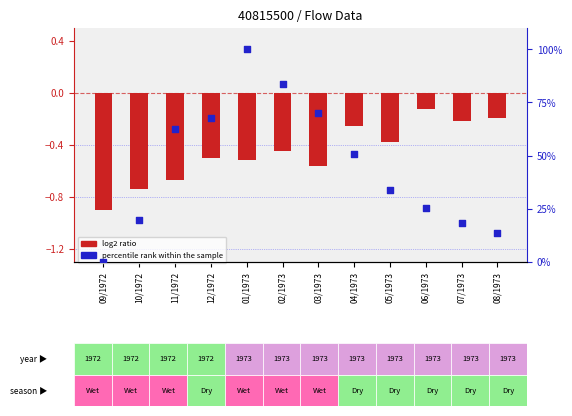

What are all the series names shown in the legend?

log2 ratio, percentile rank within the sample